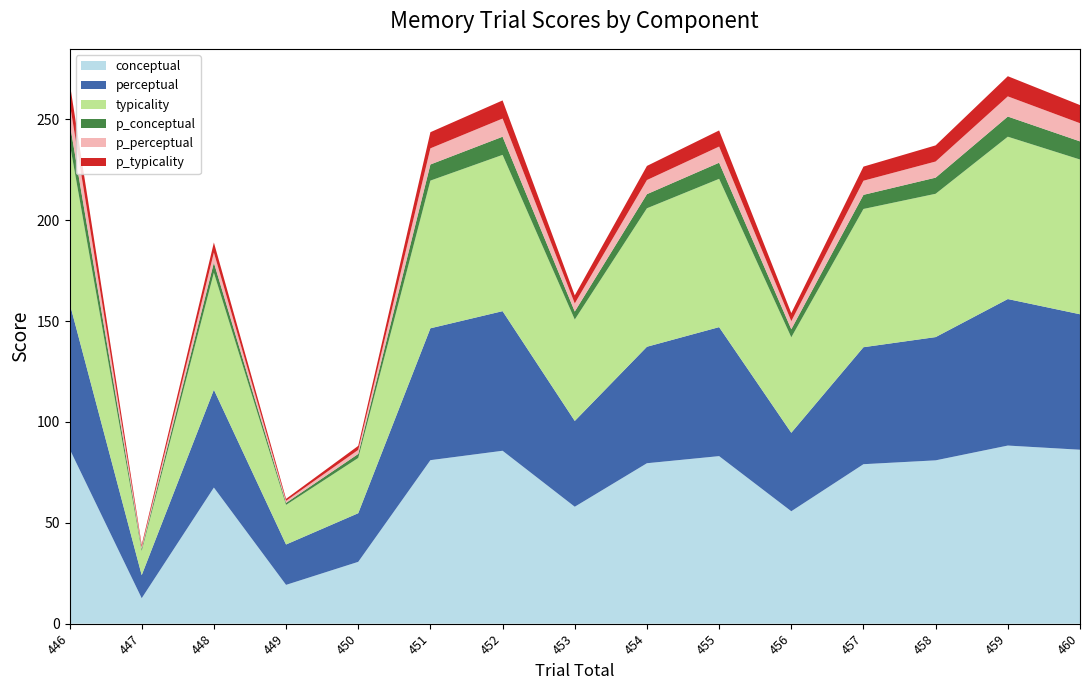

Reading right to left, list all the values displayed in this chart.

conceptual: 460=86.2	459=88.3	458=81.0	457=79.1	456=55.7	455=83.1	454=79.5	453=58.0	452=85.7	451=81.1	450=30.7	449=19.2	448=67.5	447=12.6	446=86.7
perceptual: 460=67.2	459=72.6	458=61.1	457=58.0	456=38.9	455=64.0	454=57.8	453=42.5	452=69.2	451=65.4	450=24.1	449=20.0	448=48.5	447=11.4	446=72.4
typicality: 460=76.7	459=80.5	458=71.0	457=68.5	456=47.3	455=73.5	454=68.7	453=50.3	452=77.5	451=73.2	450=27.4	449=19.6	448=58.0	447=12.0	446=79.6
p_conceptual: 460=9.0	459=10.0	458=8.0	457=7.0	456=4.0	455=8.0	454=7.0	453=4.0	452=9.0	451=8.0	450=2.0	449=1.0	448=5.0	447=1.0	446=10.0
p_perceptual: 460=9.0	459=10.0	458=8.0	457=7.0	456=4.0	455=8.0	454=7.0	453=4.0	452=9.0	451=8.0	450=2.0	449=1.0	448=5.0	447=1.0	446=10.0
p_typicality: 460=9.0	459=10.0	458=8.0	457=7.0	456=4.0	455=8.0	454=7.0	453=4.0	452=9.0	451=8.0	450=2.0	449=1.0	448=5.0	447=1.0	446=10.0